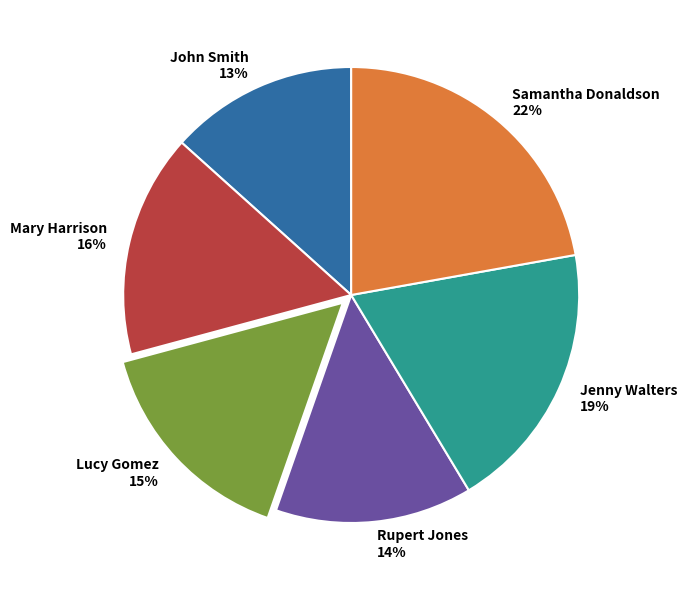

Count the number of slices in the pie.

6